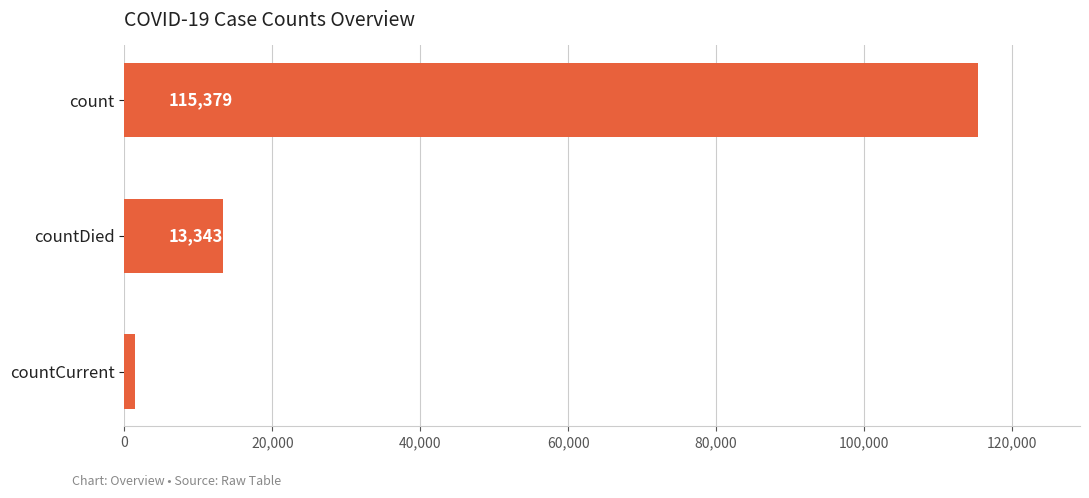

Reading bottom to top, what are all the values shown in this chart?

countCurrent=1383	countDied=13343	count=115379